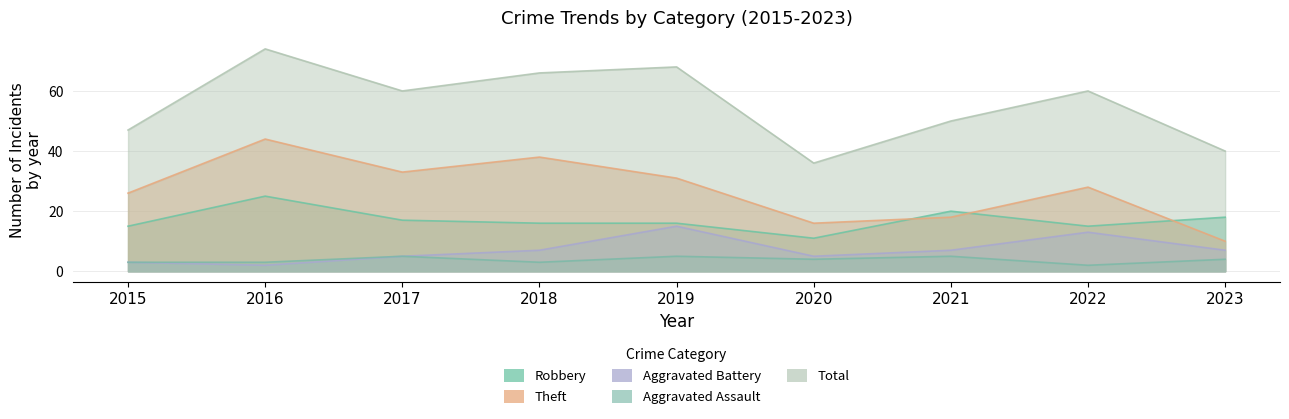

True or false: Total and Theft intersect in this chart.

False